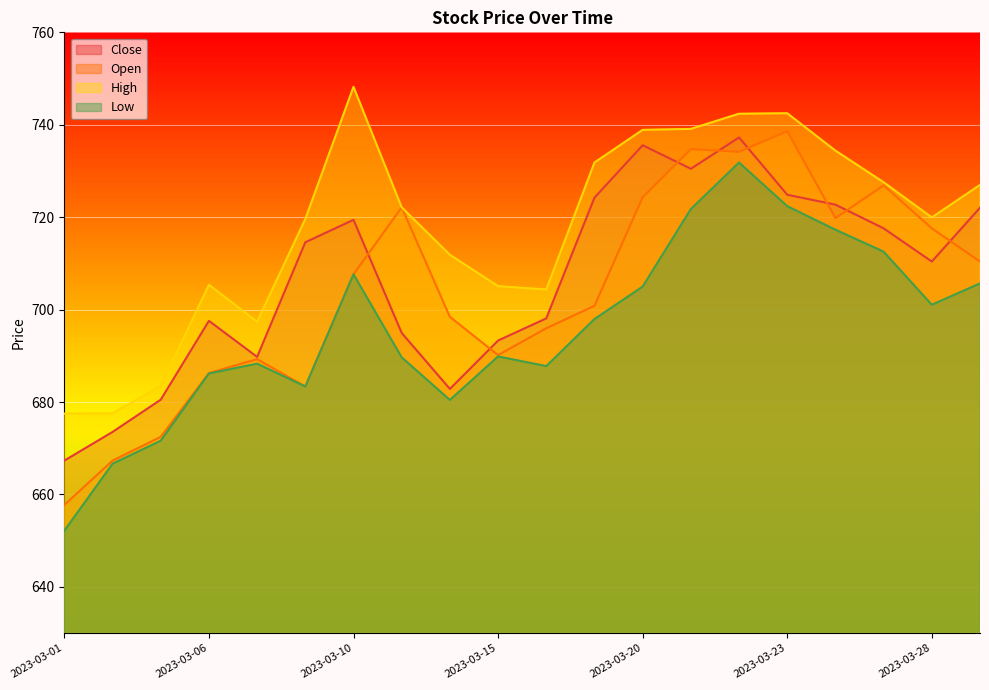

Read the Open value at 2023-03-10.

707.6